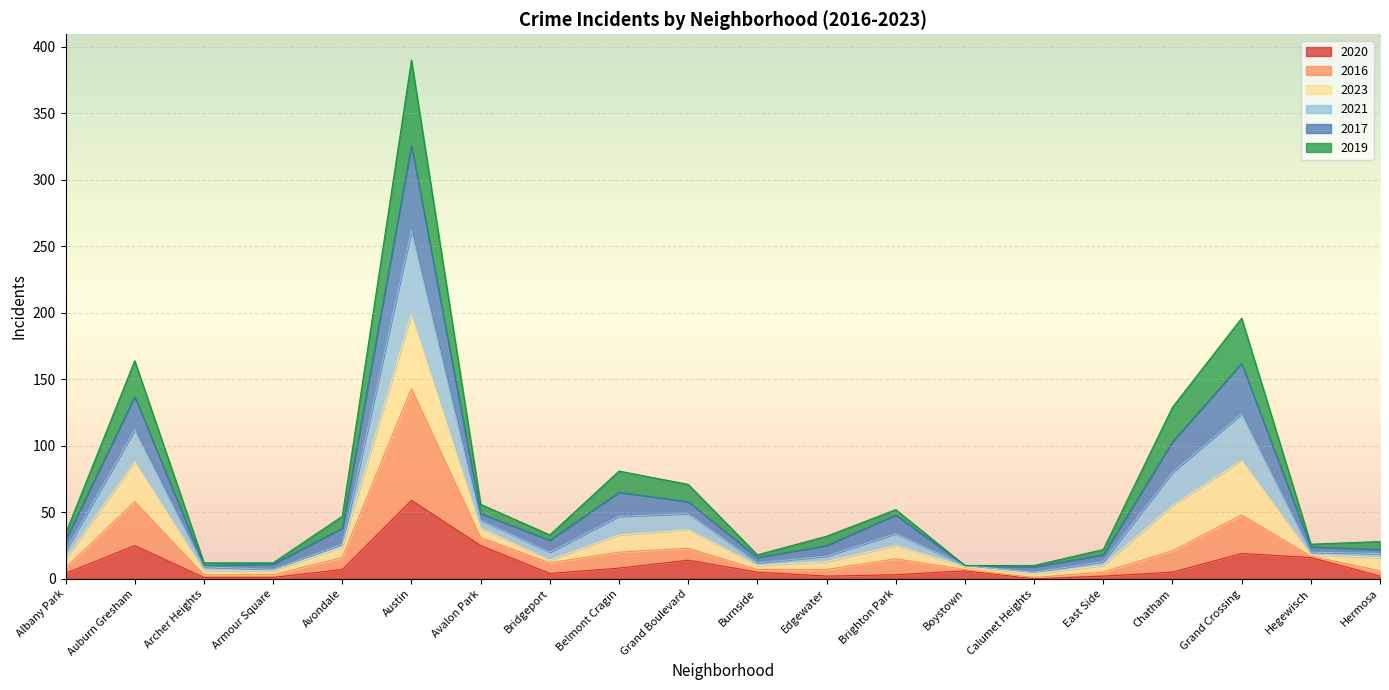

How many data points does each series have?

20